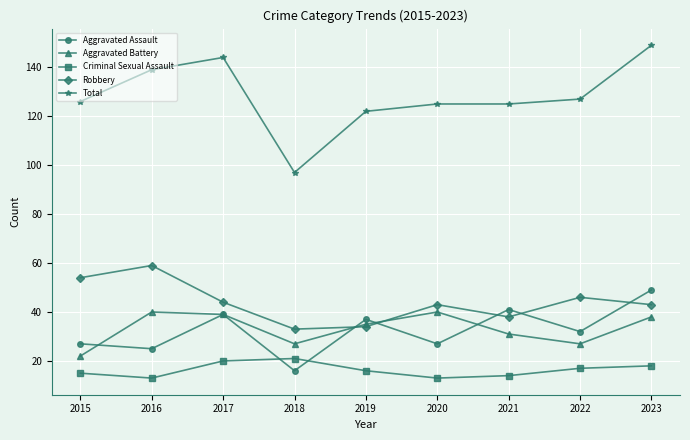

Which category has the lowest value in the Total series?

2018